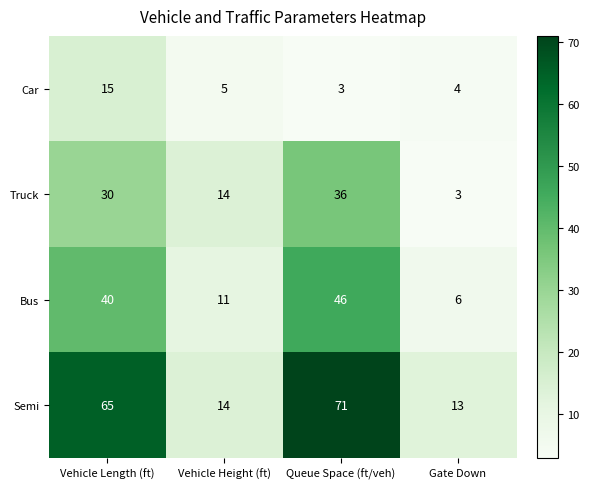

At Queue Space (ft/veh), list the series in order from largest to smallest.

Semi, Bus, Truck, Car